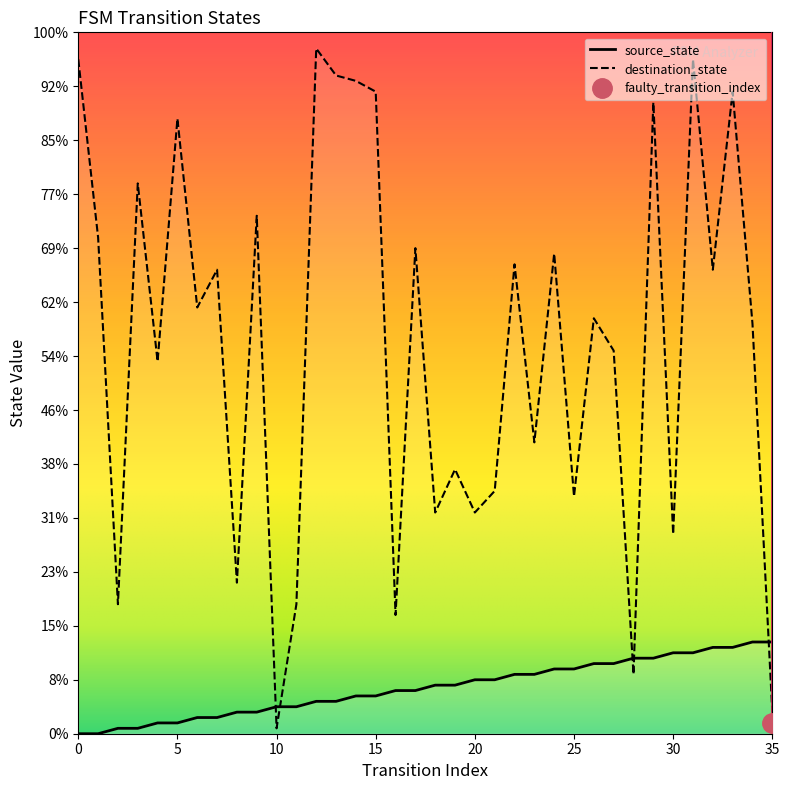

Which has a higher value, 5 or 28?

28